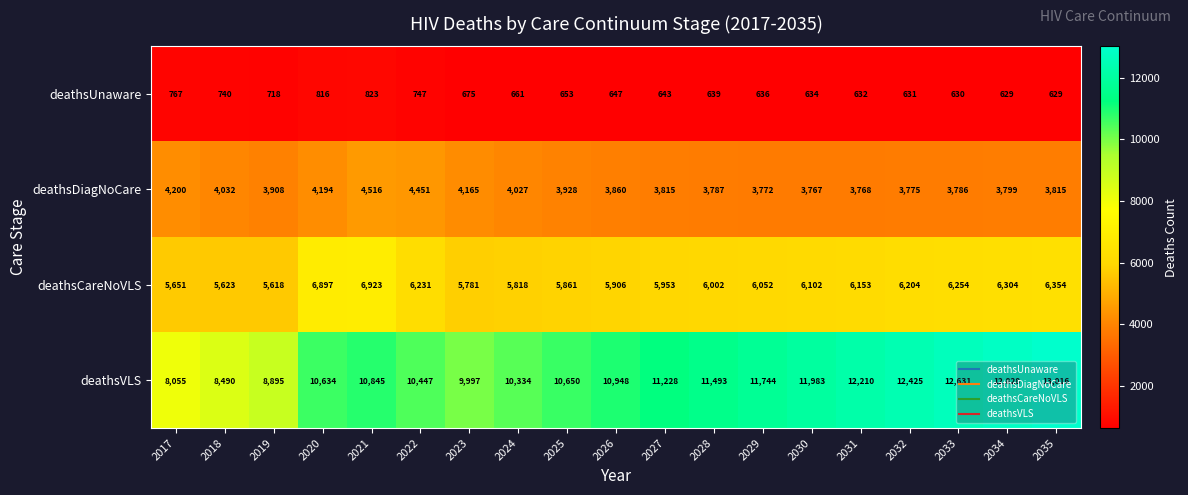

What is the spread (max minus min) of values at 2025?

9997